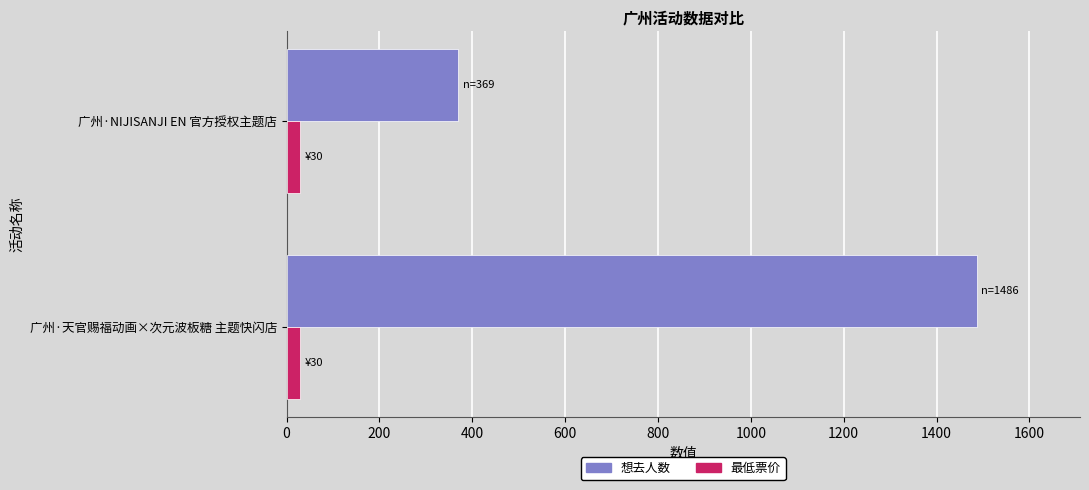

Which series has the widest spread of values?

想去人数